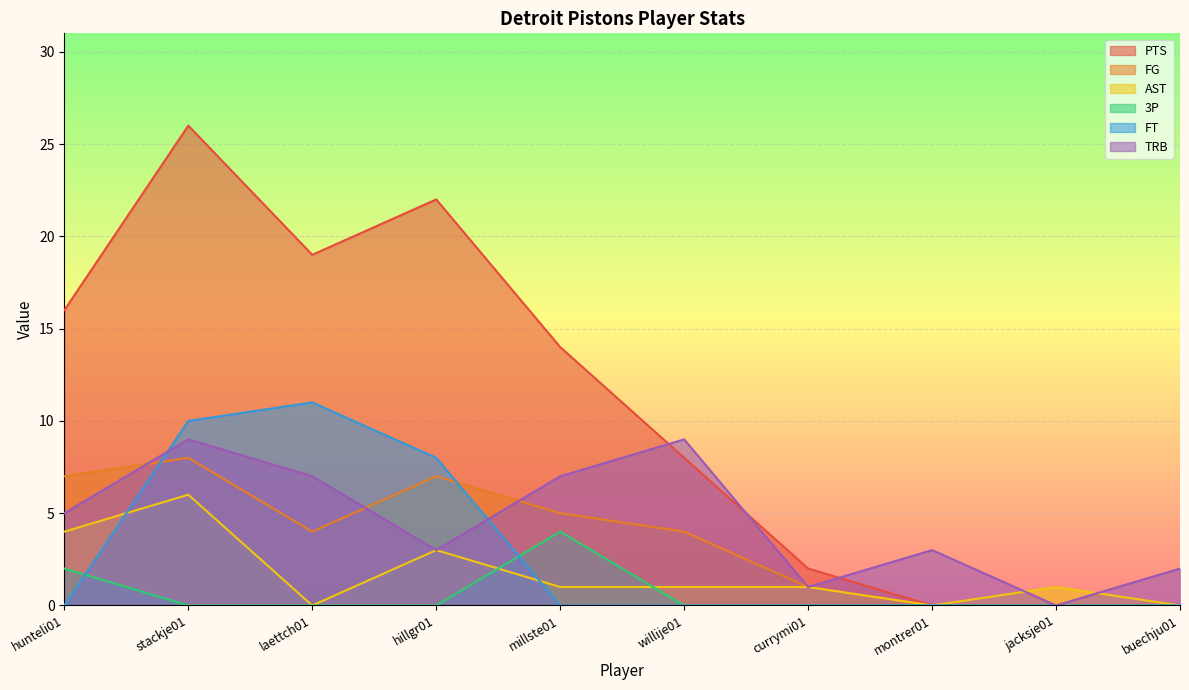

How many interior local valleys does the PTS series have?

1